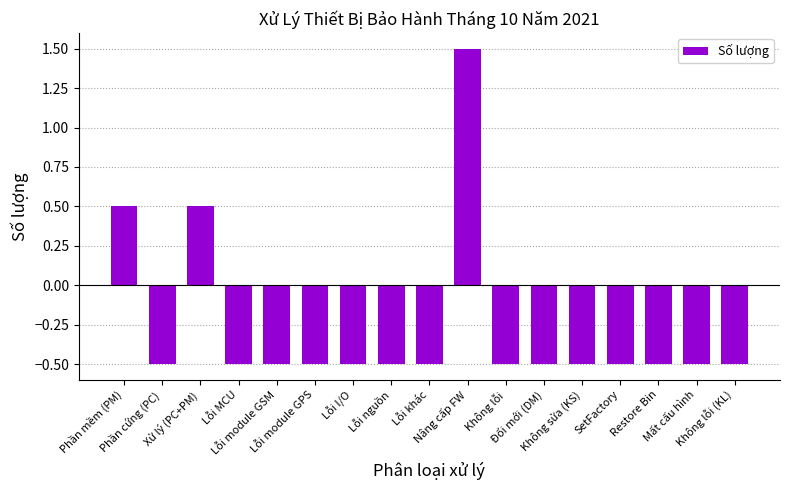

Reading left to right, what are all the values shown in this chart?

0.5	-0.5	0.5	-0.5	-0.5	-0.5	-0.5	-0.5	-0.5	1.5	-0.5	-0.5	-0.5	-0.5	-0.5	-0.5	-0.5